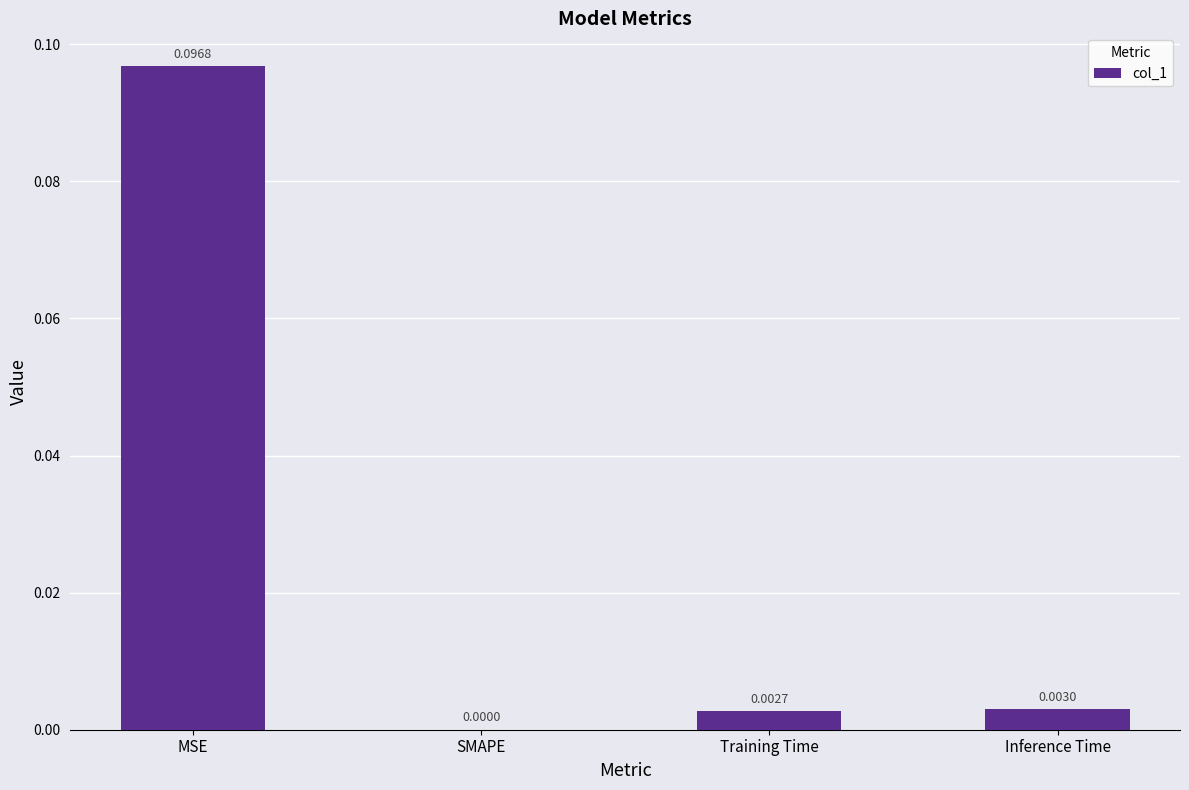

What is the change in value from MSE to SMAPE?

-0.1